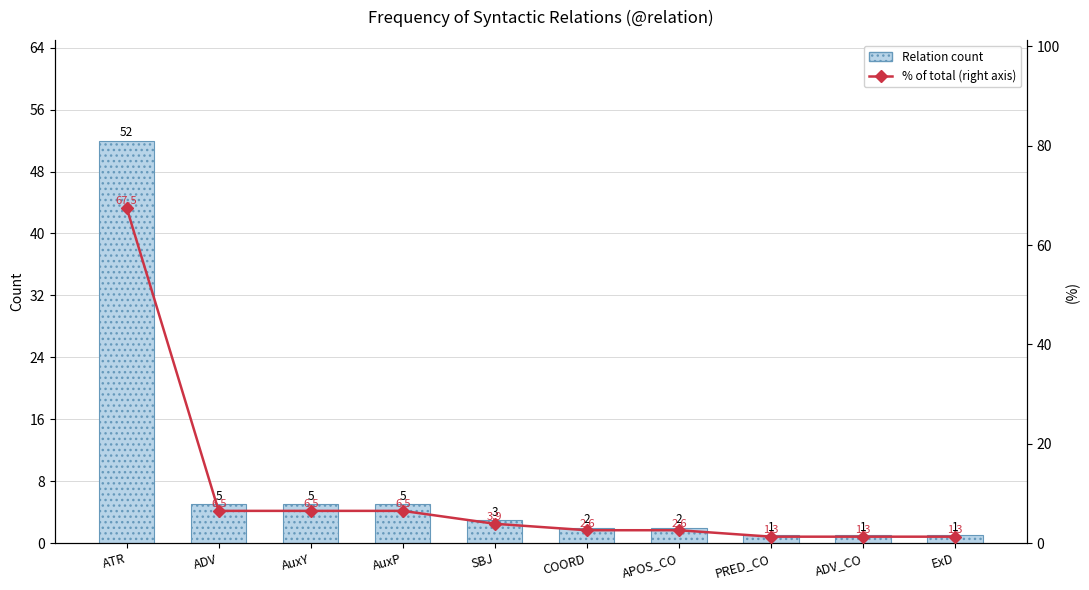

What position from the right is AuxP?

7